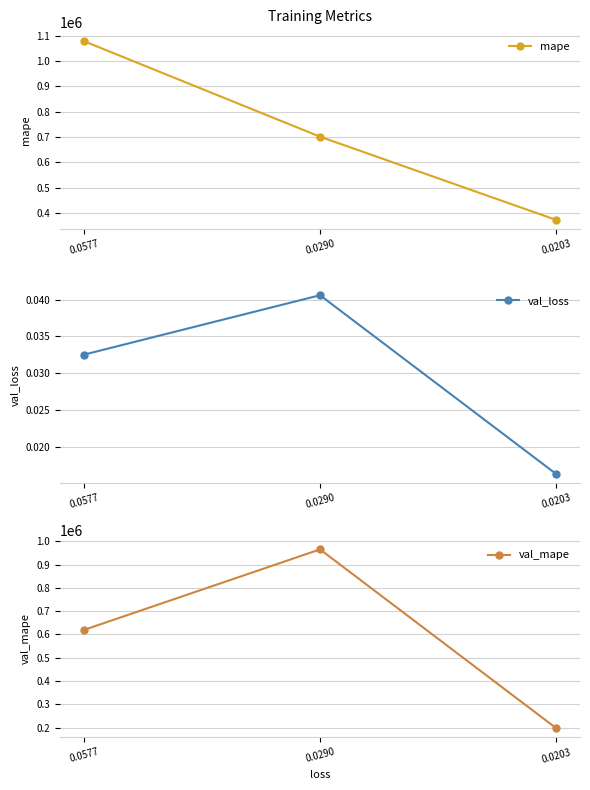

Does the chart display data point markers on the line(s)?

Yes